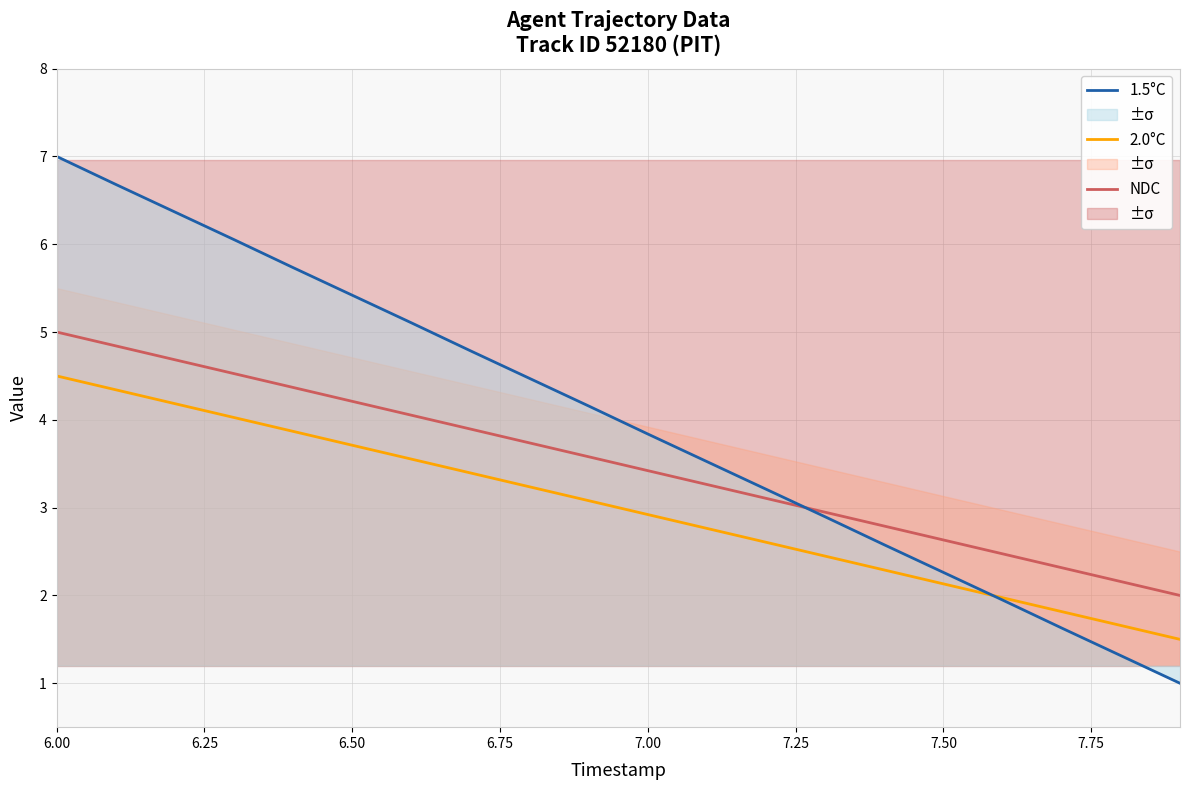

What are all the series names shown in the legend?

NDC, 2.0°C, 1.5°C